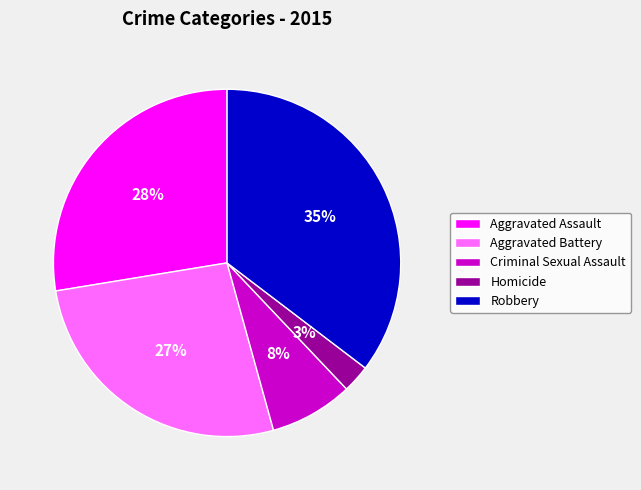

How many segments does this pie chart have?

5